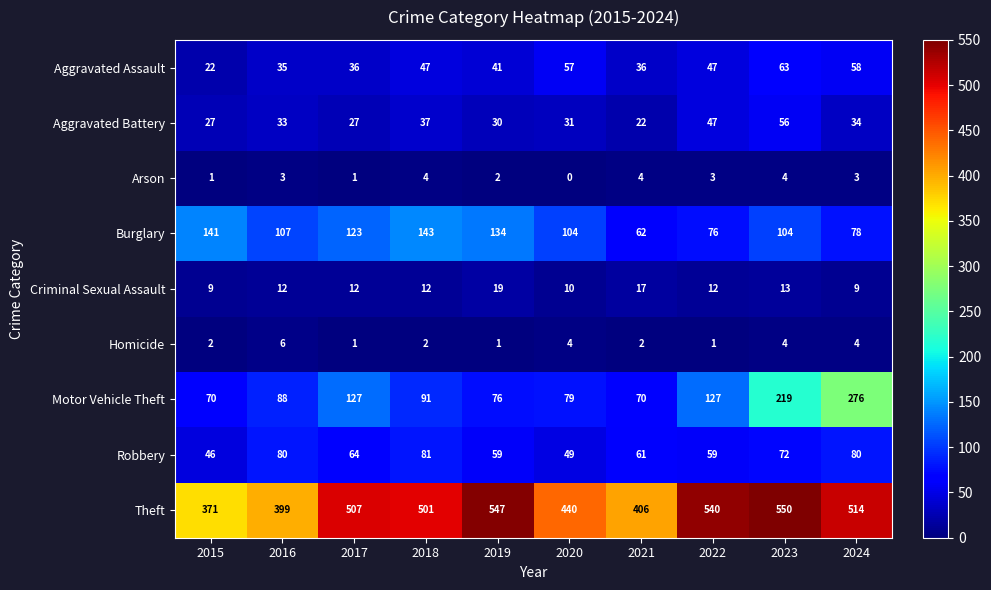

Which label corresponds to the smallest value in the chart?

2020